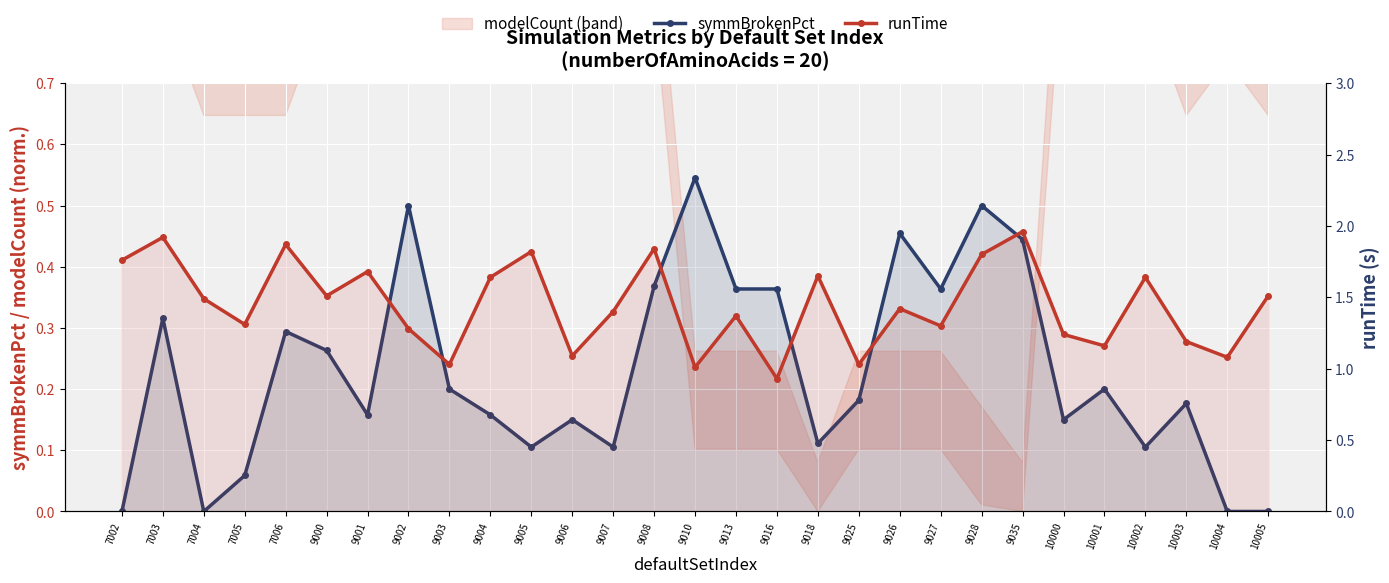

At 9018, list the series in order from largest to smallest.

runTime, symmBrokenPct